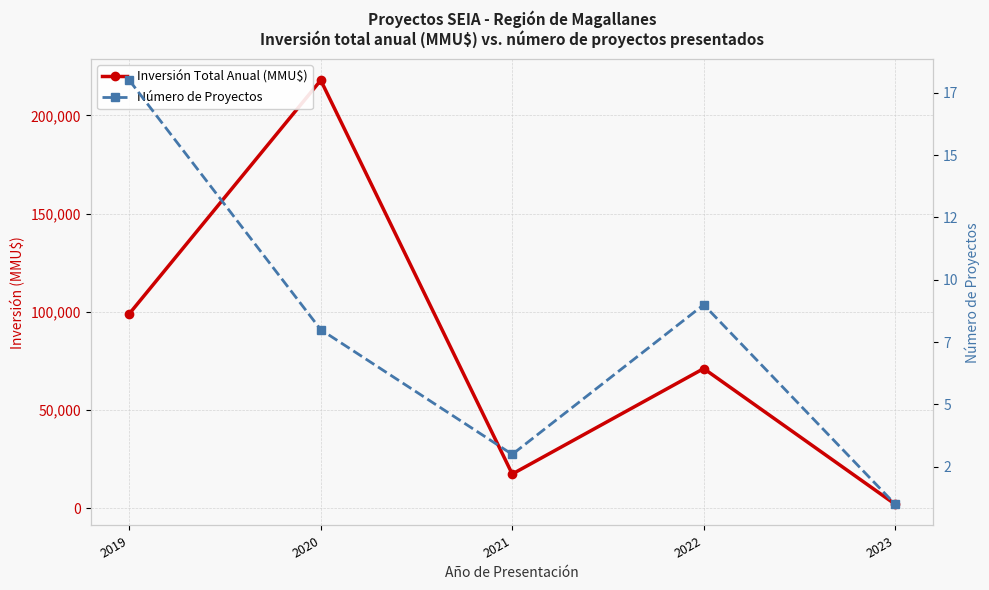

True or false: Número de Proyectos has a value of 30 at 2019.

False